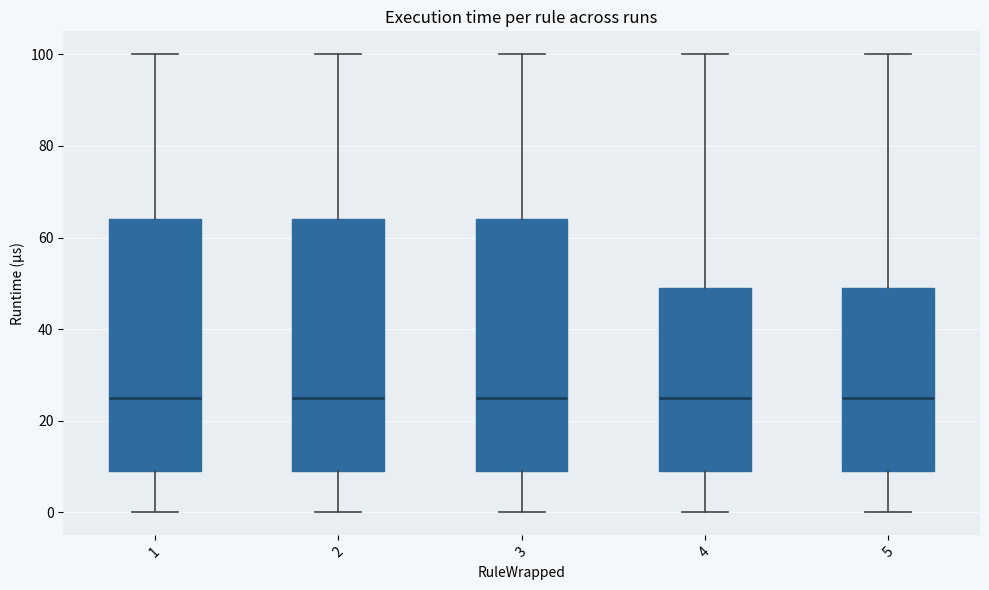

Reading left to right, transcribe this box plot: for each box, give where its median line is, the range the box spans, and where its two whiskers end, as read against the y-axis. The values are not printed on the chart, so give them approximately, as read against the axis.

1: median 26, box 10 to 64, whiskers 0 to 100
2: median 26, box 10 to 64, whiskers 0 to 100
3: median 26, box 10 to 64, whiskers 0 to 100
4: median 26, box 10 to 50, whiskers 0 to 100
5: median 26, box 10 to 50, whiskers 0 to 100